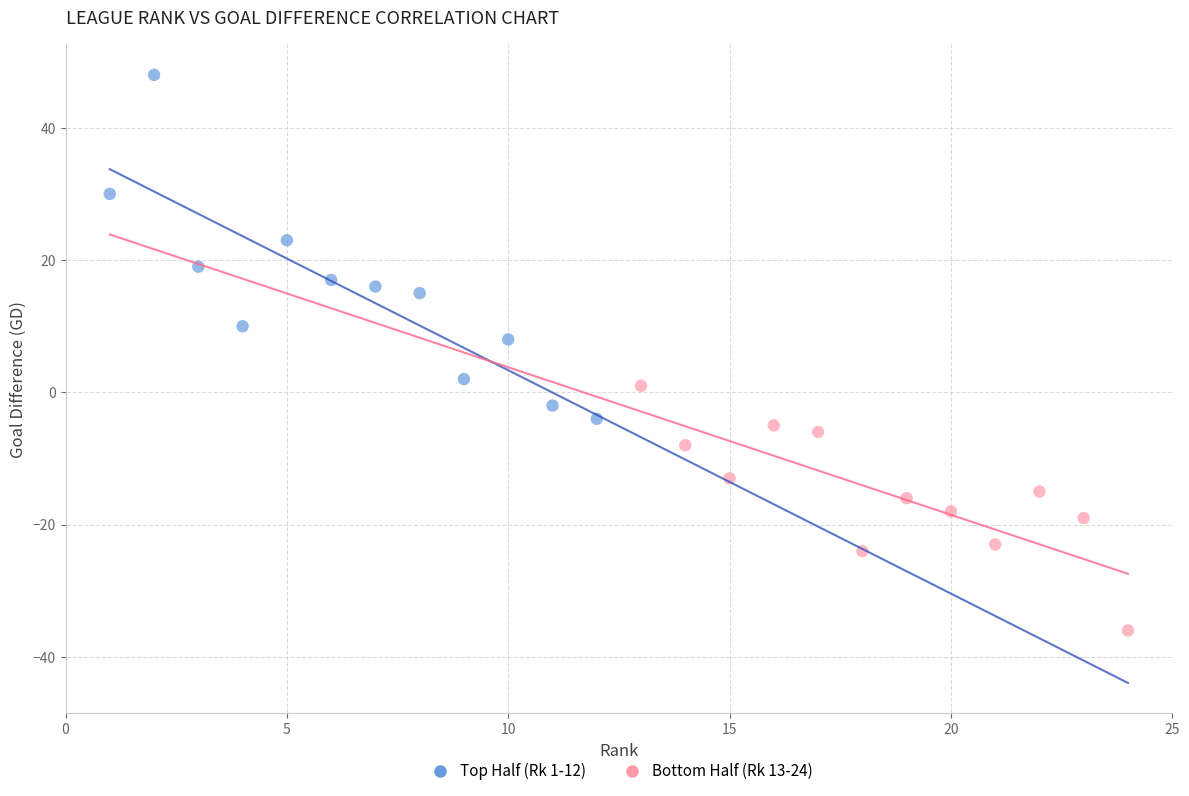

Which series contains the lowest Y value?

Bottom Half (Rk 13-24)